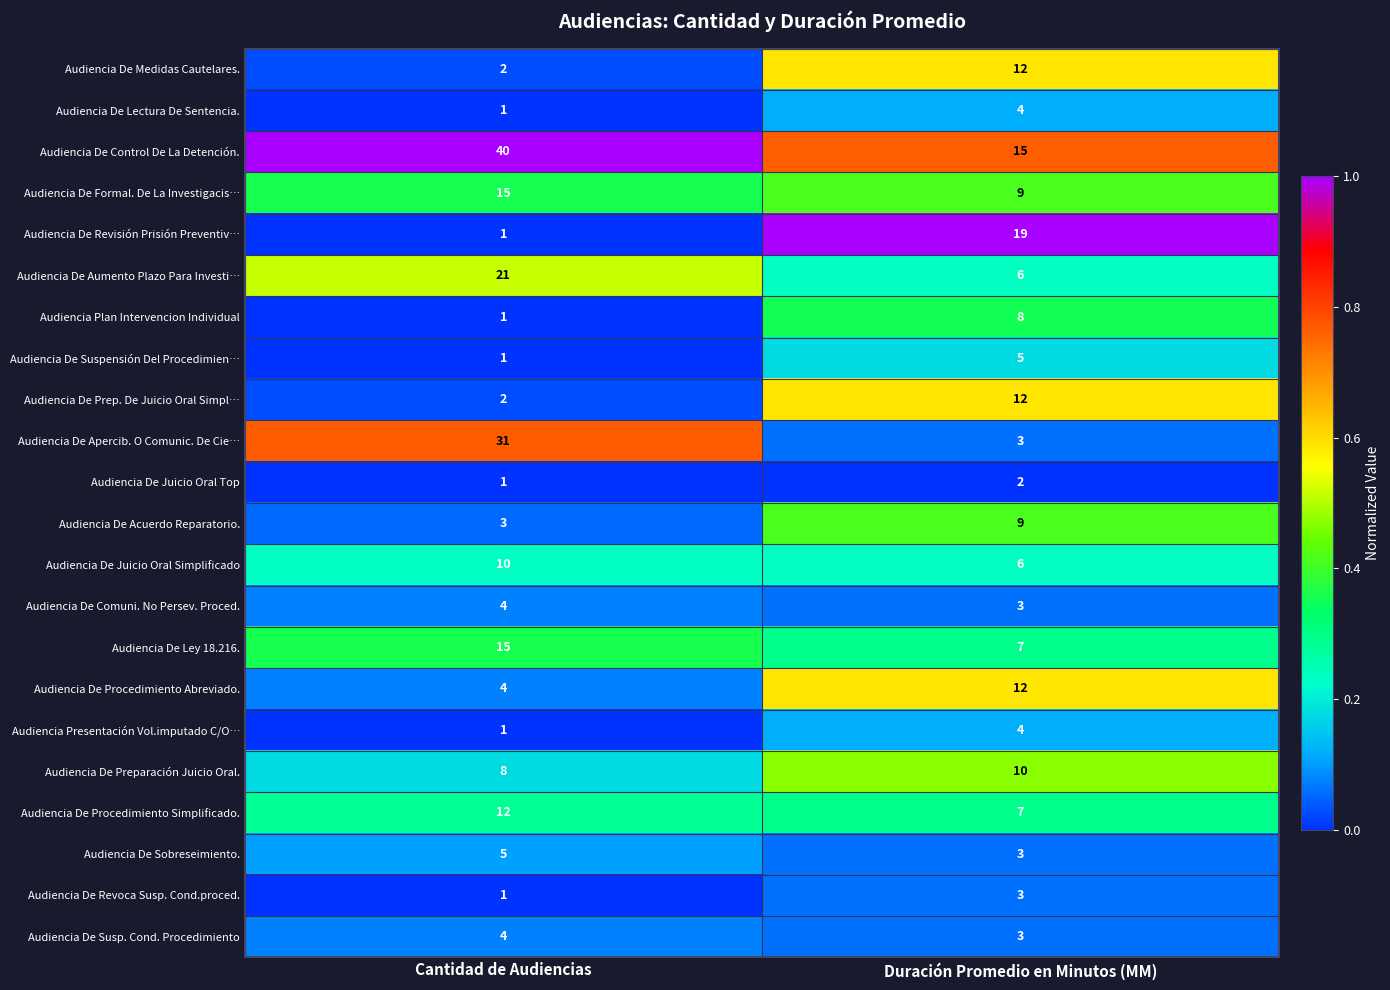

What is the maximum value shown in the chart?

40